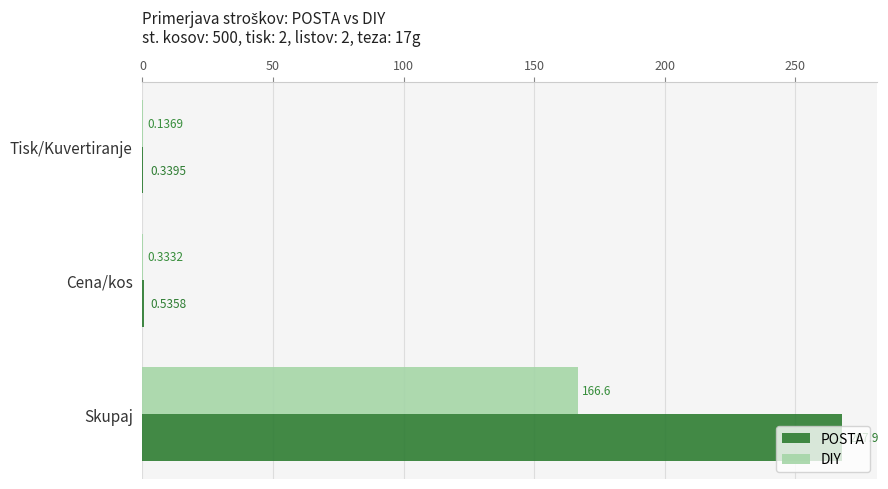

What is the sum of all POSTA values?

268.8